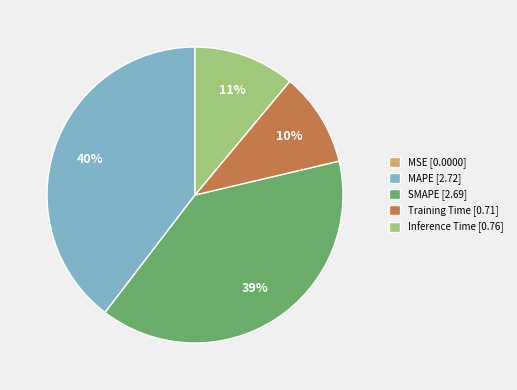

Which has a higher value, Training Time or MAPE?

MAPE